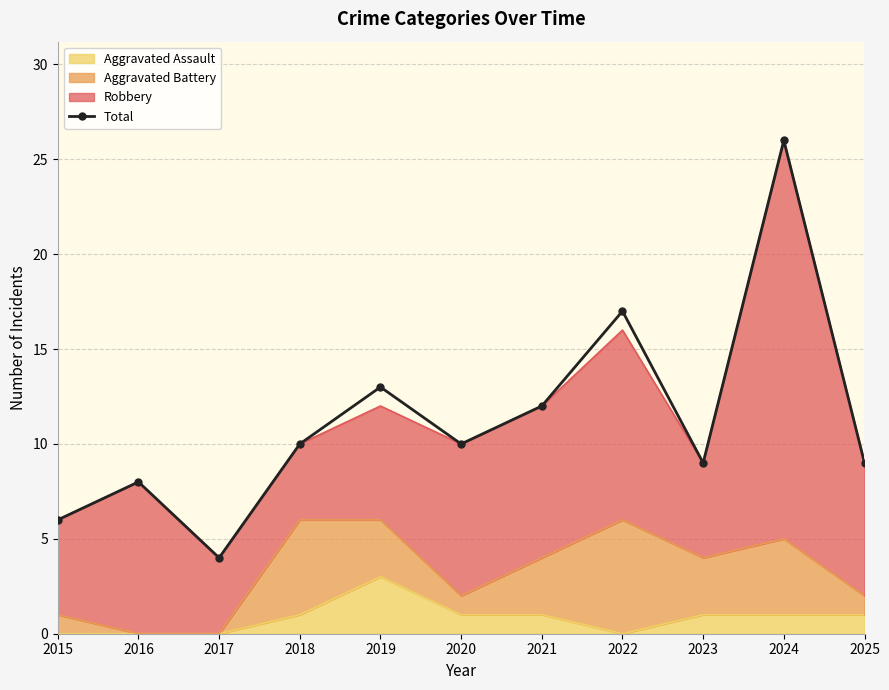

What is the average value?

11